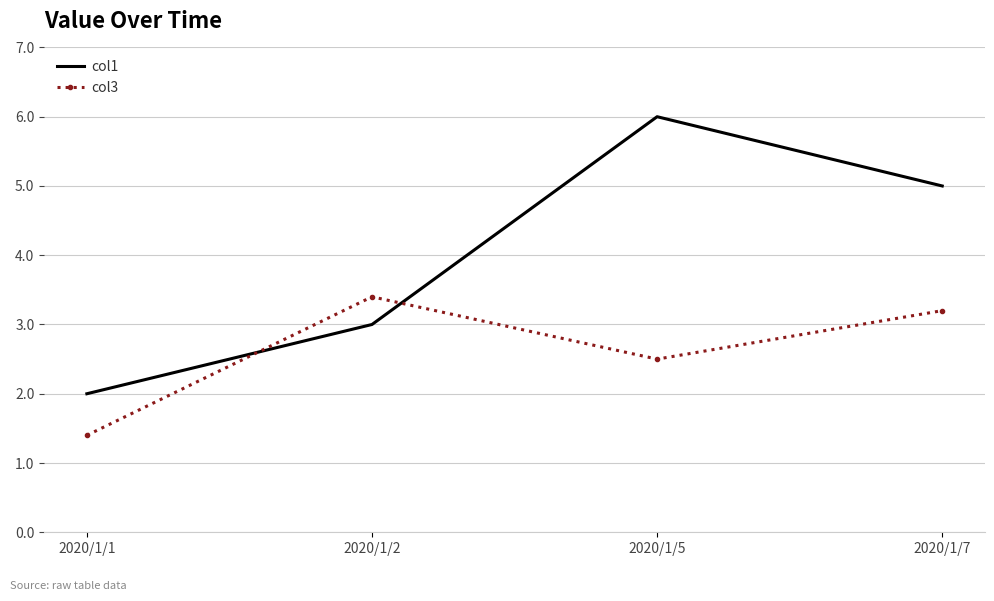

Where does the col1 series first go above 5?

2020/1/5